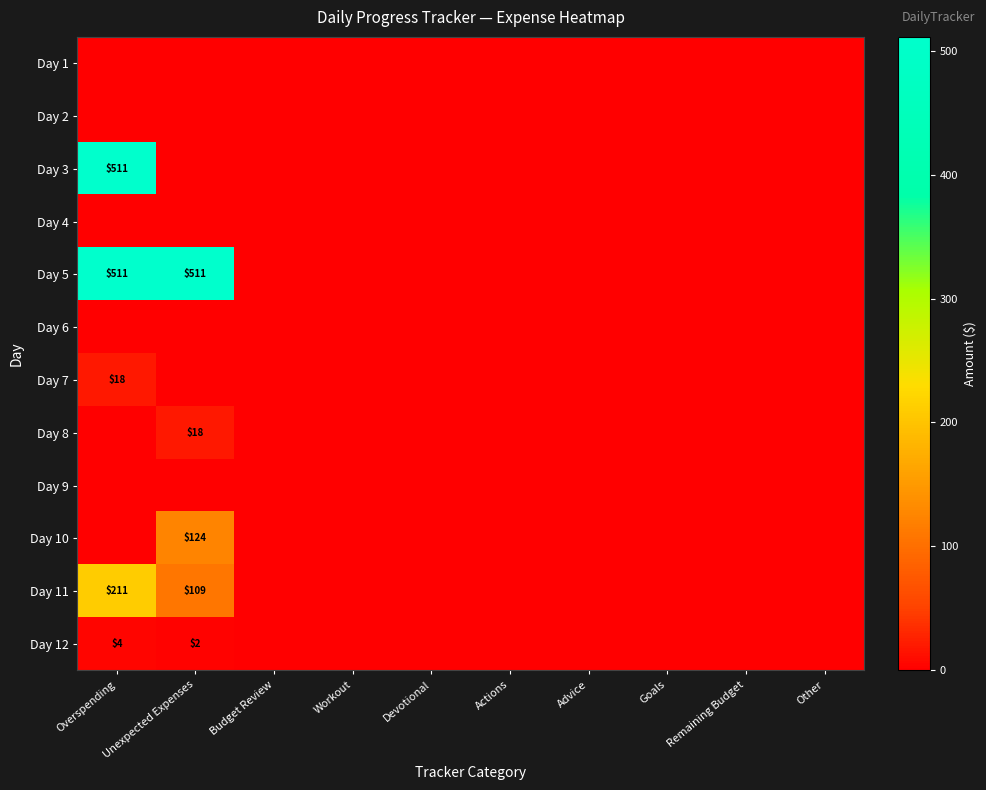

The Day 5 series shows 236 at Unexpected Expenses. True or false?

False